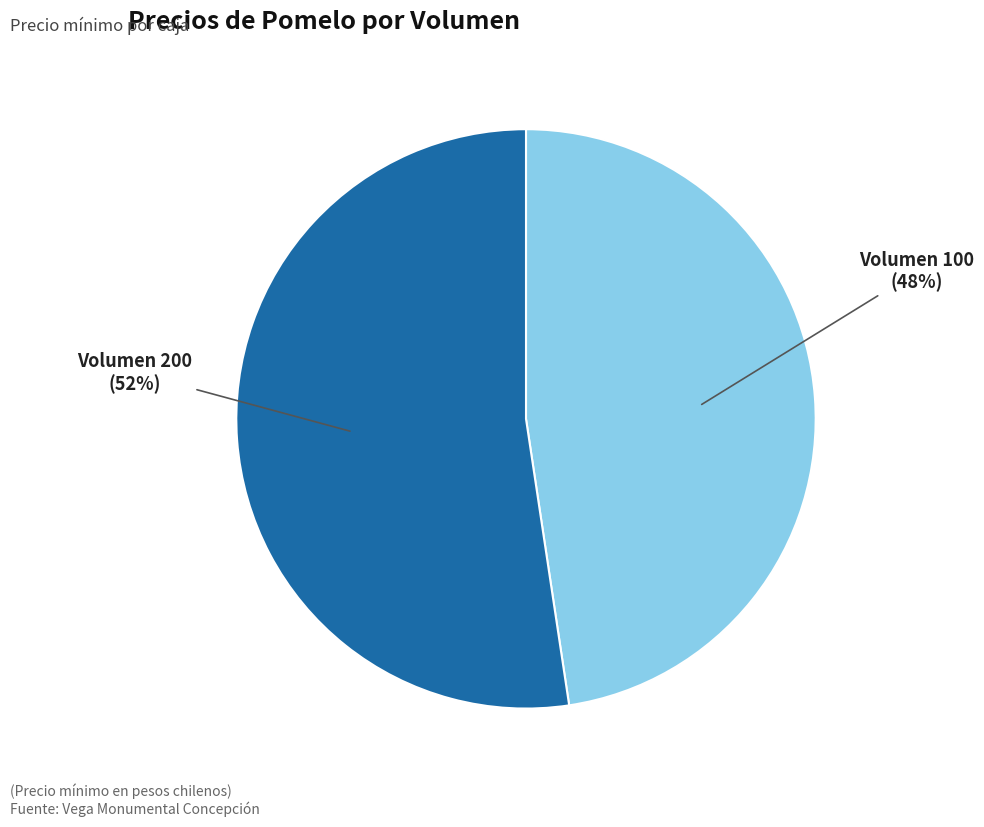

Is there a majority slice in this chart?

Yes